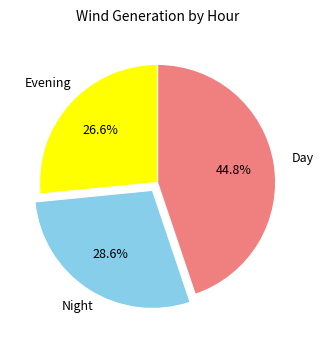

Is there a majority slice in this chart?

No